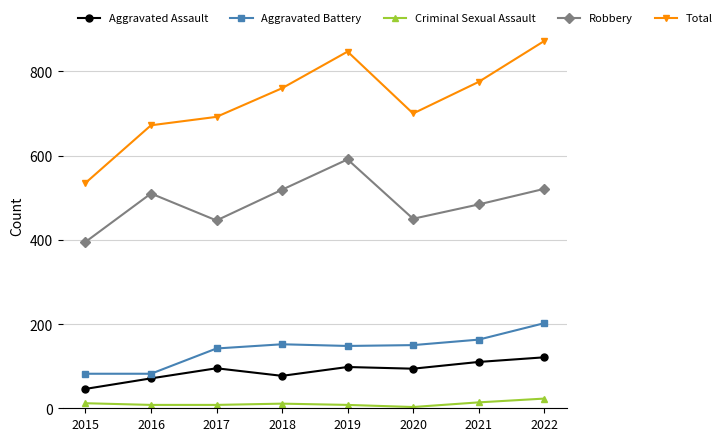

Does the chart have visible grid lines?

Yes